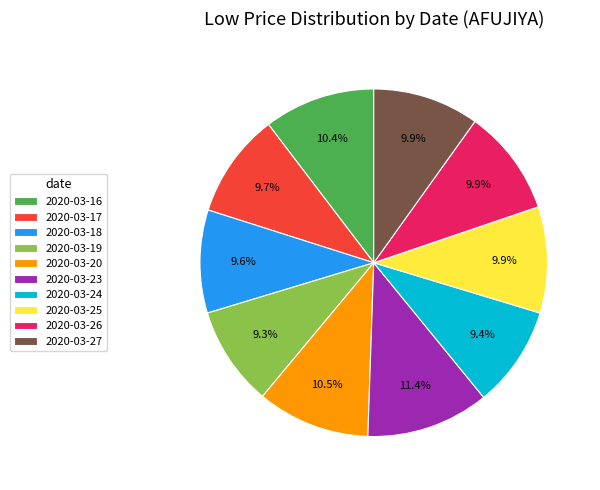

What is the largest slice in the pie chart?

2020-03-23